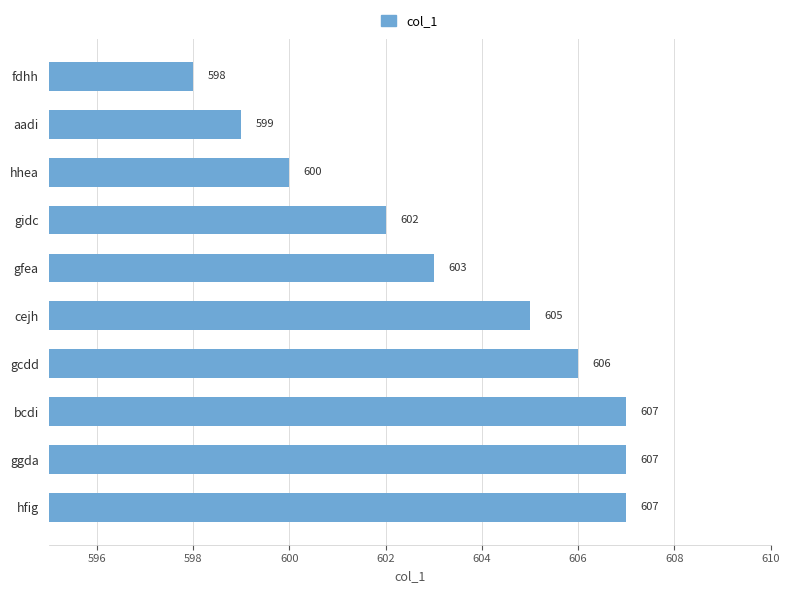

The chart shows a value of 598 at fdhh. True or false?

True